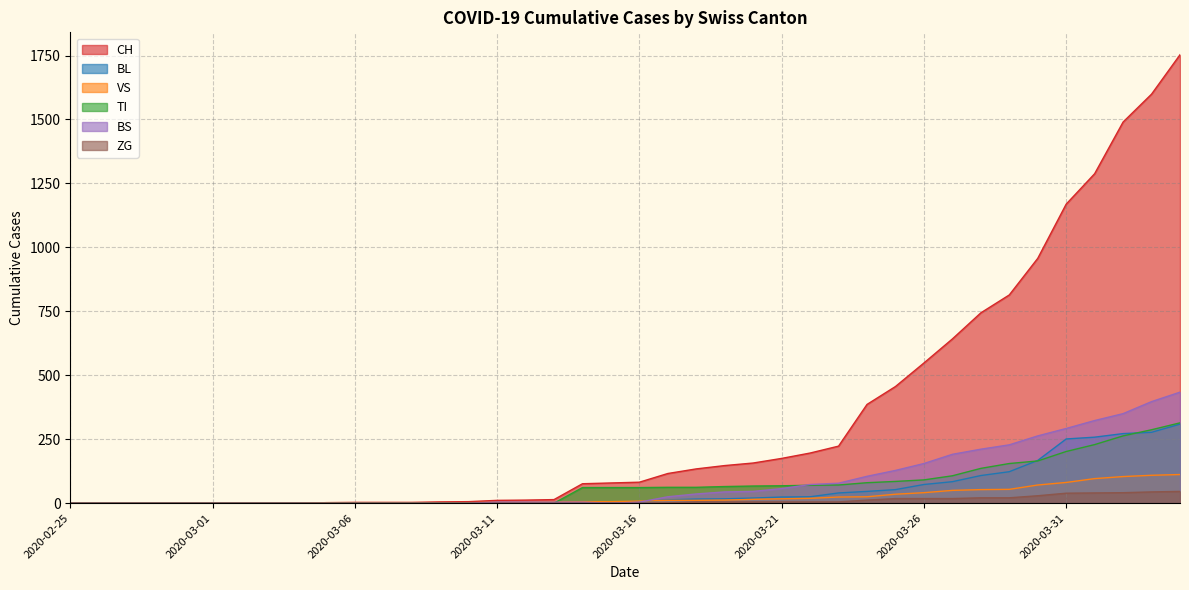

Reading right to left, what are all the values shown in this chart?

CH: 1753	1599	1490	1288	1169	957	814	744	642	548	456	386	223	196	175	157	147	134	116	82	79	76	14	12	11	6	5	3	3	3	2	0	0	0	0	0	0	0	0	0
BL: 309	277	272	258	251	167	123	108	84	73	53	46	40	25	24	20	17	16	13	5	5	2	2	2	2	2	1	0	0	0	0	0	0	0	0	0	0	0	0	0
VS: 112	109	104	96	81	71	54	53	50	41	35	25	24	19	17	15	12	11	11	8	6	6	5	3	3	2	2	2	2	2	2	0	0	0	0	0	0	0	0	0
TI: 314	287	263	229	202	165	155	136	107	91	85	80	71	70	68	67	65	62	62	61	61	61	0	0	0	0	0	0	0	0	0	0	0	0	0	0	0	0	0	0
BS: 434	397	350	323	292	263	228	211	191	155	128	105	78	73	57	46	44	36	25	4	0	4	4	4	4	0	0	0	0	0	0	0	0	0	0	0	0	0	0	0
ZG: 46	44	41	40	39	29	21	21	18	18	18	12	5	5	5	5	5	5	1	0	0	0	0	0	0	0	0	0	0	0	0	0	0	0	0	0	0	0	0	0